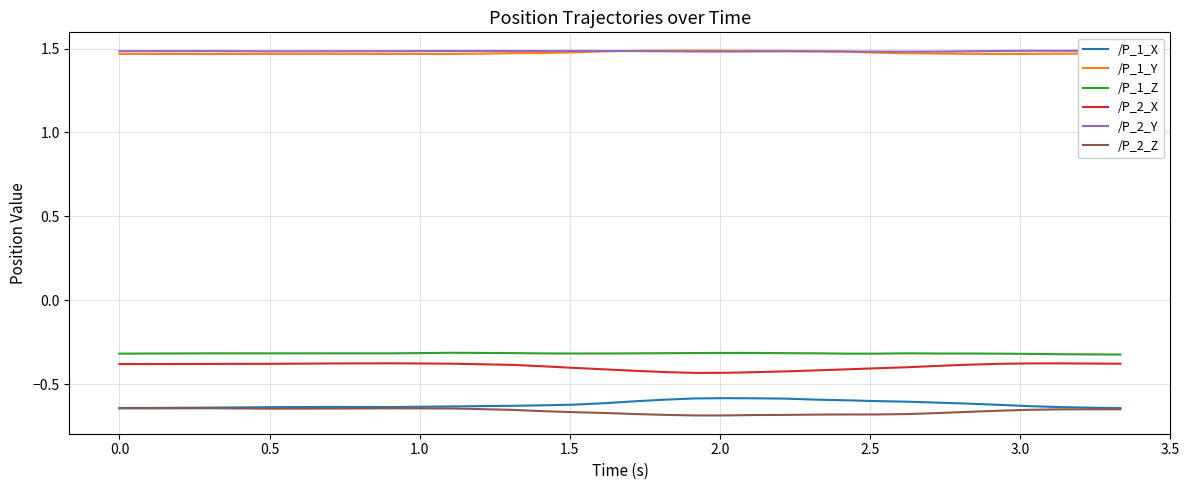

What is the greatest value displayed?

1.5